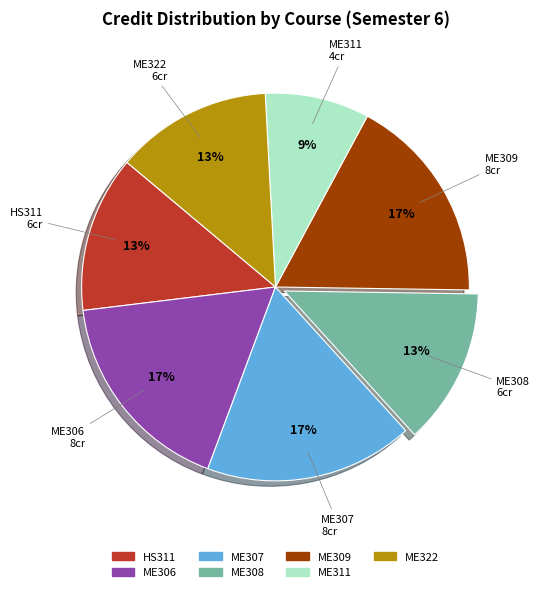

Is there a majority slice in this chart?

No